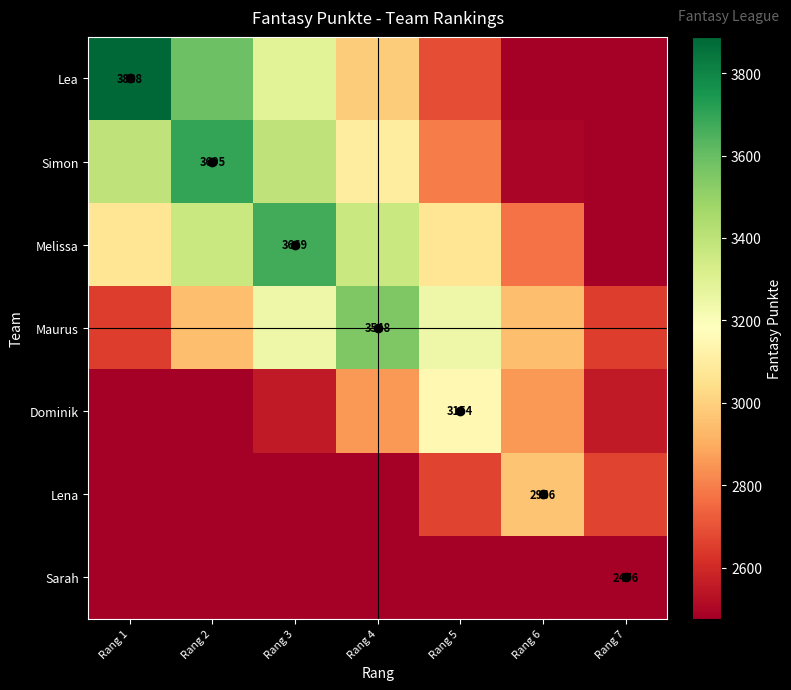

True or false: Sarah has a value of 2476 at Rang 7.

True